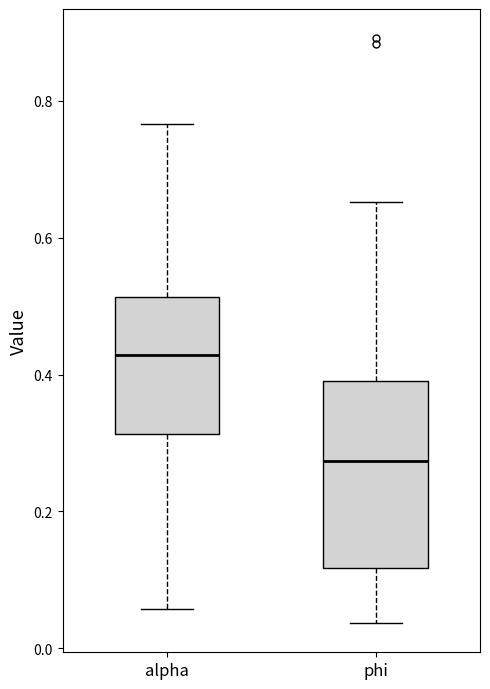

Reading left to right, transcribe this box plot: for each box, give where its median line is, the range the box spans, and where its two whiskers end, as read against the y-axis. The values are not printed on the chart, so give them approximately, as read against the axis.

alpha: median 0.42, box 0.32 to 0.52, whiskers 0.06 to 0.76
phi: median 0.28, box 0.12 to 0.38, whiskers 0.04 to 0.66